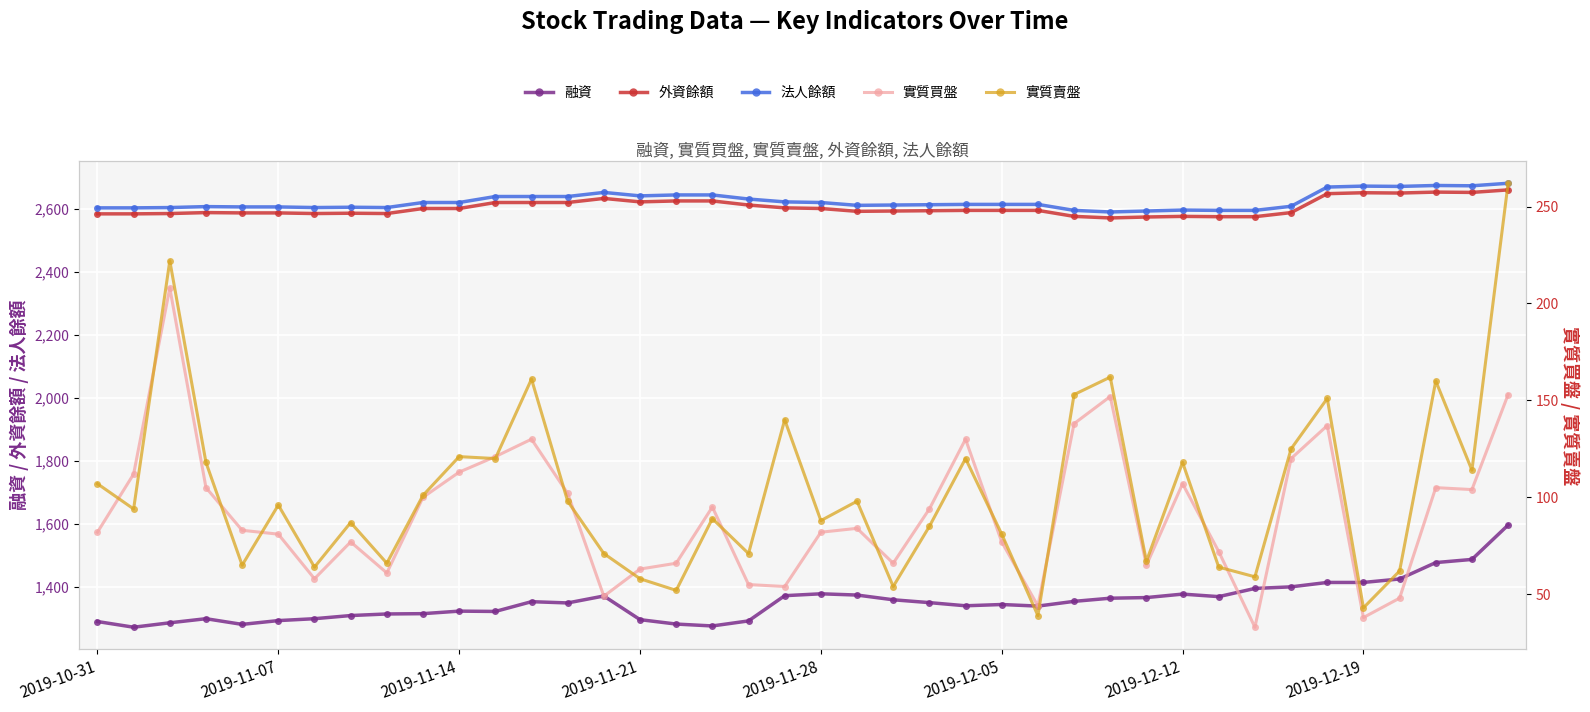

True or false: 法人餘額 and 融資 intersect in this chart.

False